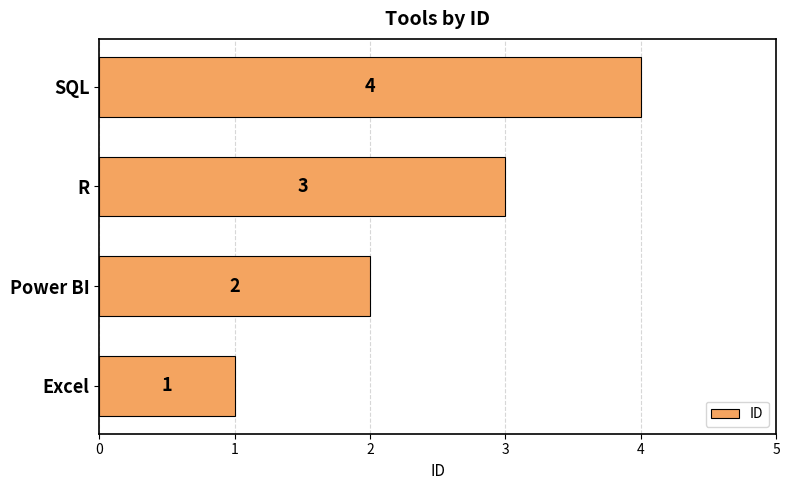

Which category has the highest value across all series?

SQL